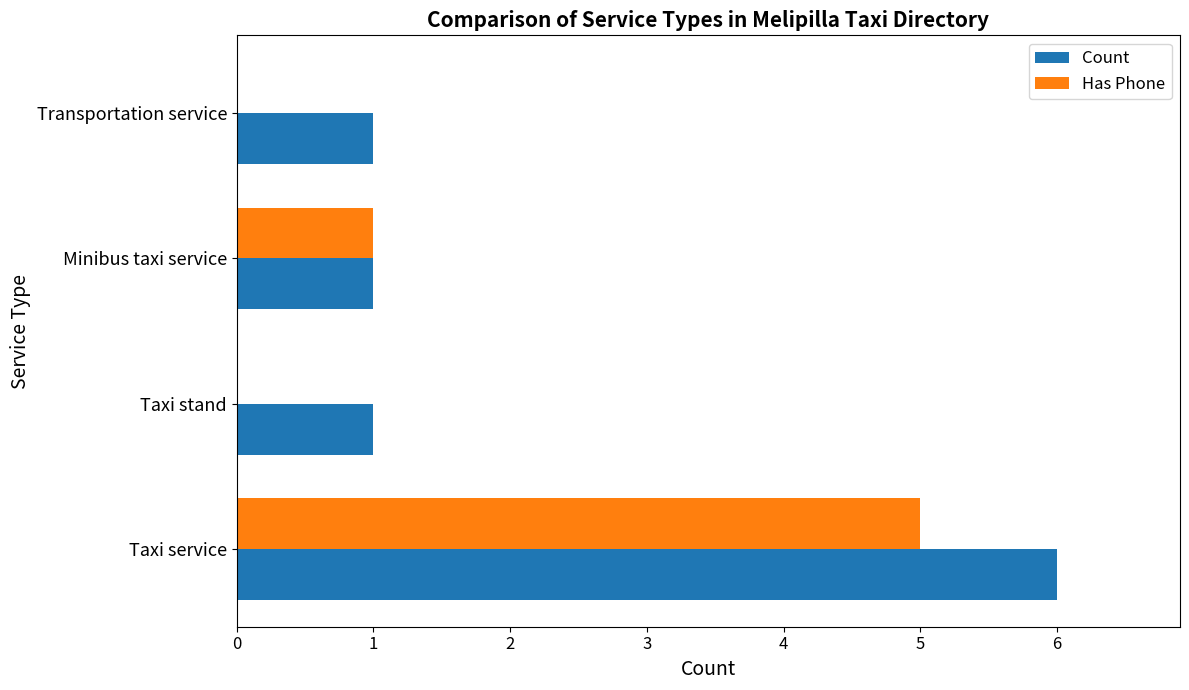

What is the highest value of the Has Phone series?

5